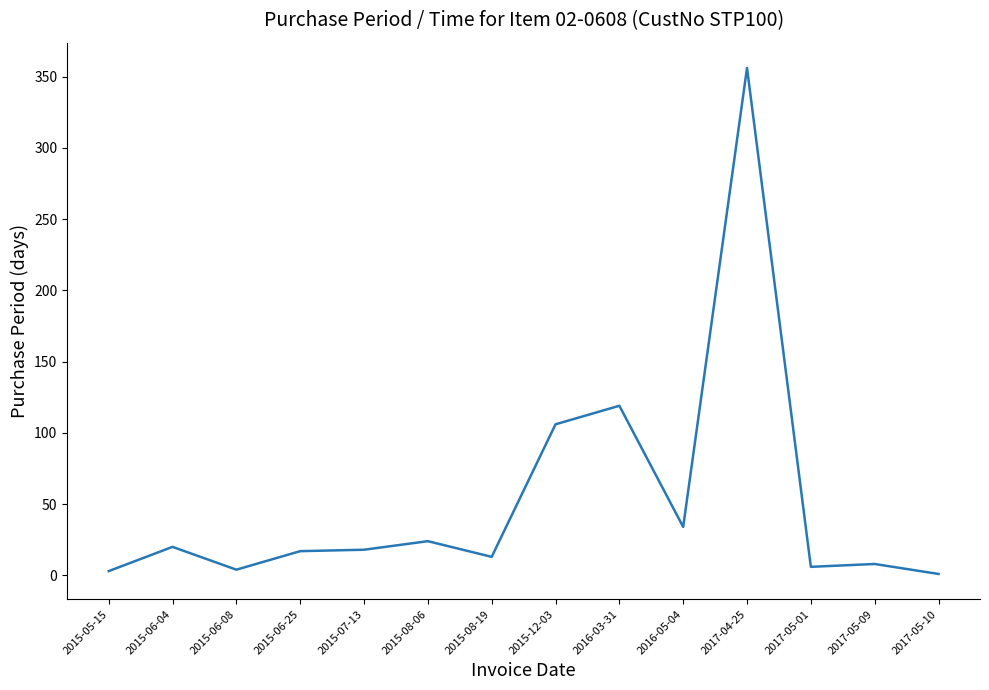

What is the greatest value displayed?

356